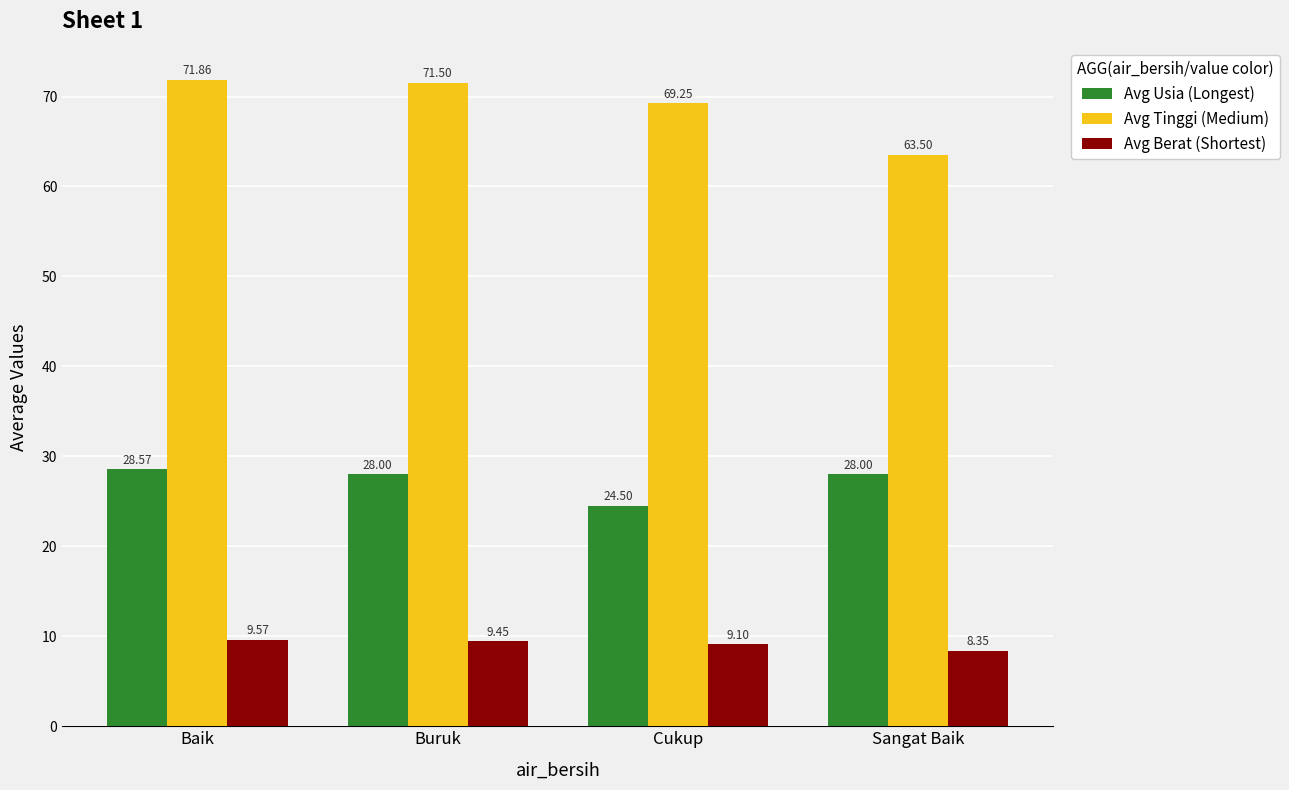

What is the total value across all series at Baik?

110.0